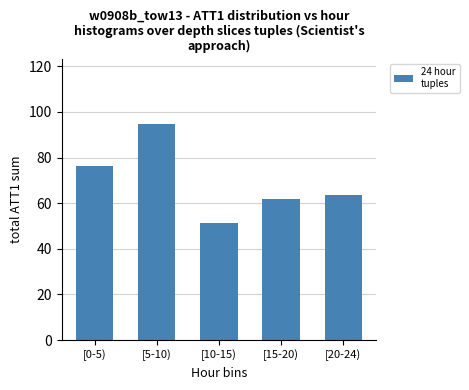

The value at [15-20) is 61.9. True or false?

True